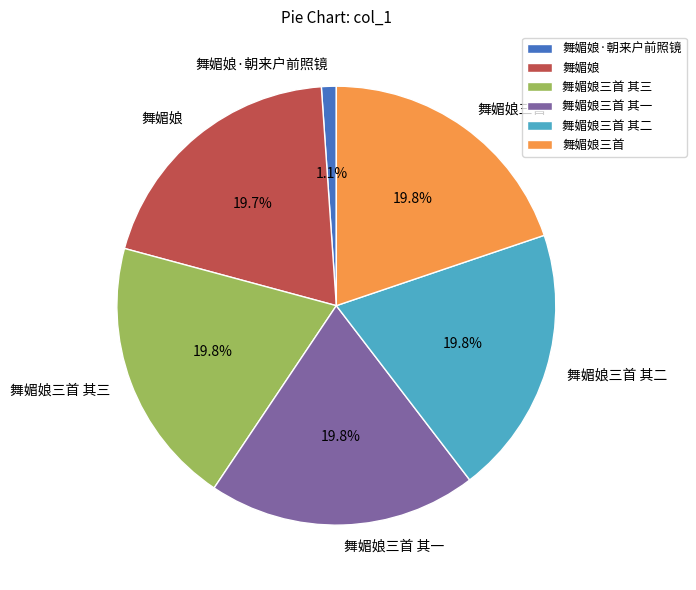

Is there a majority slice in this chart?

No